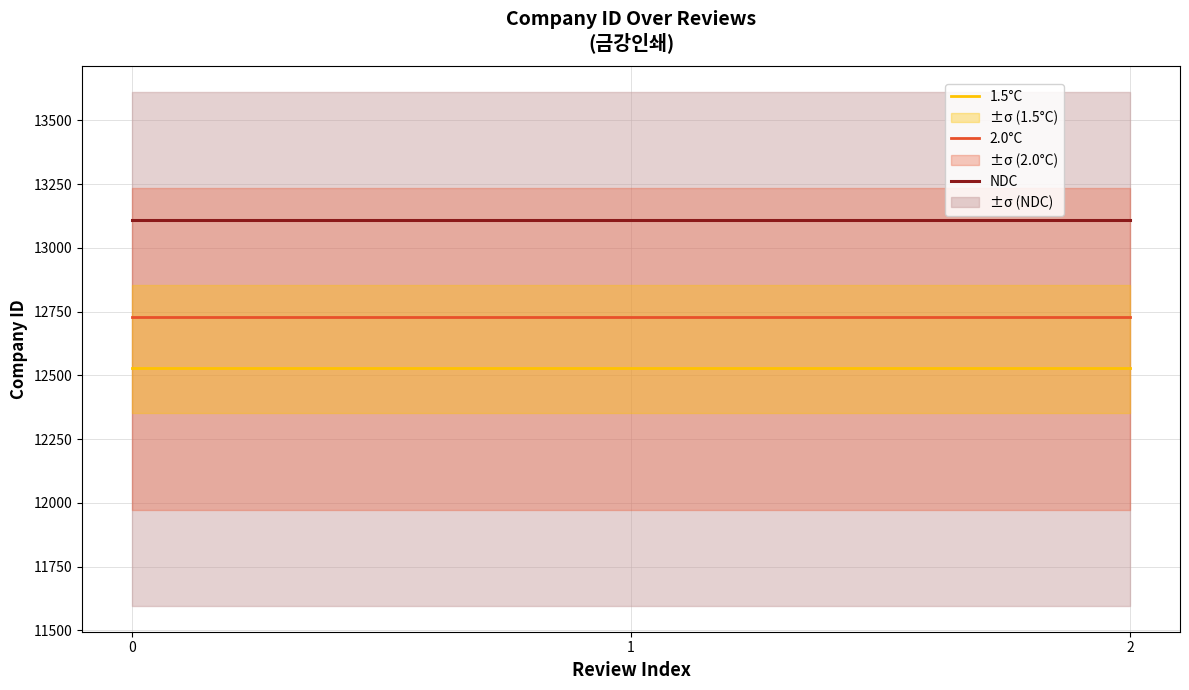

Rank the series by their average value, from lowest to highest.

1.5°C, 2.0°C, NDC